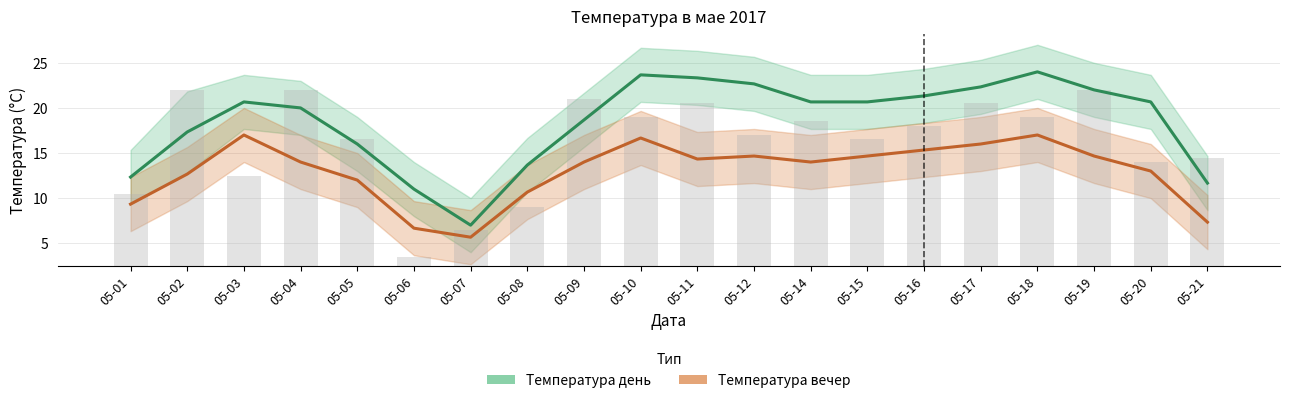

What is the sum of the Температура вечер values at 05-04 and 05-15?

28.7